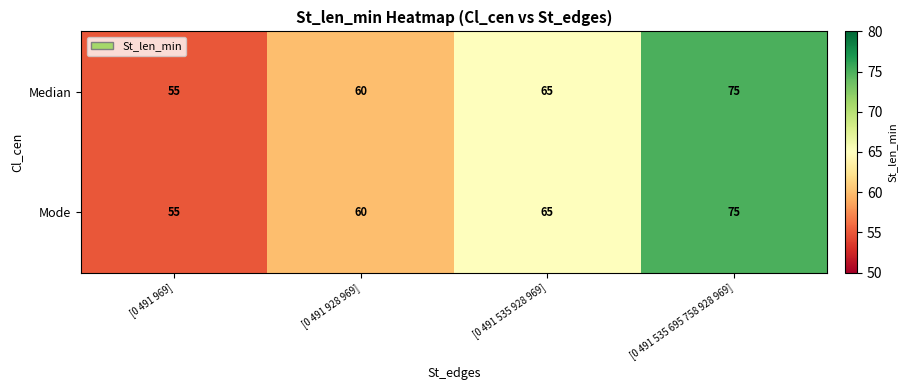

What is the smallest value displayed?

55